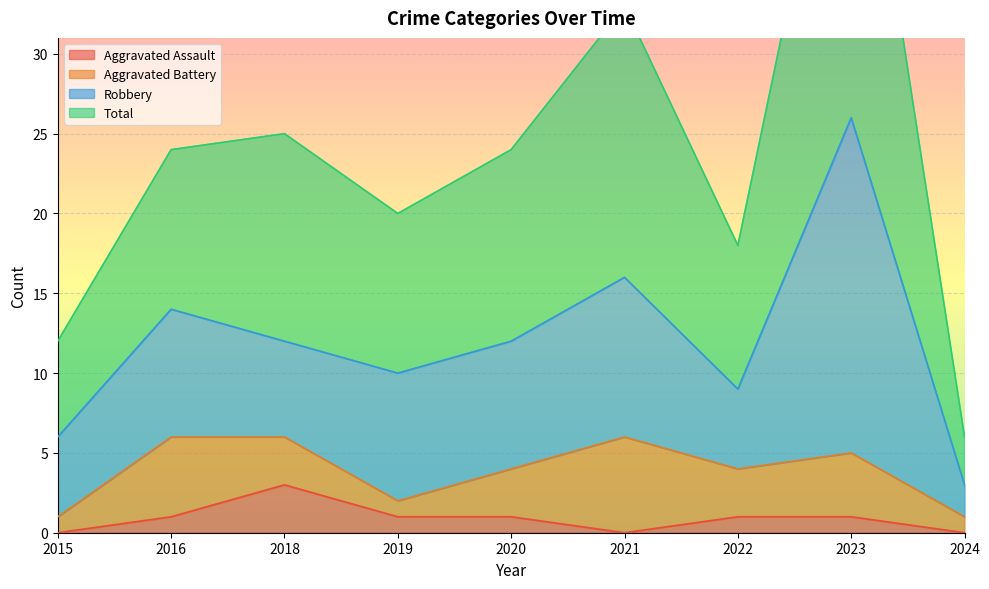

True or false: Aggravated Assault and Total cross at least once.

False